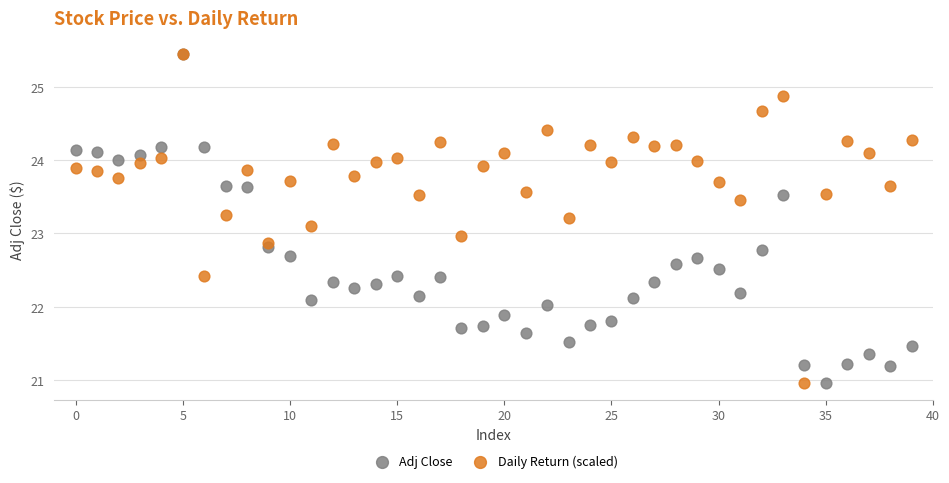

What are all the series names shown in the legend?

Adj Close, Daily Return (scaled)